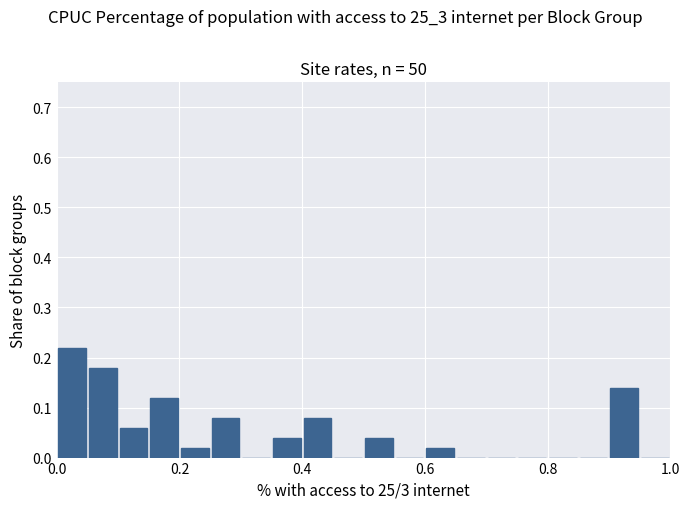

Read against the x-axis, roughly where is the centre of the tallest bar?

0.02